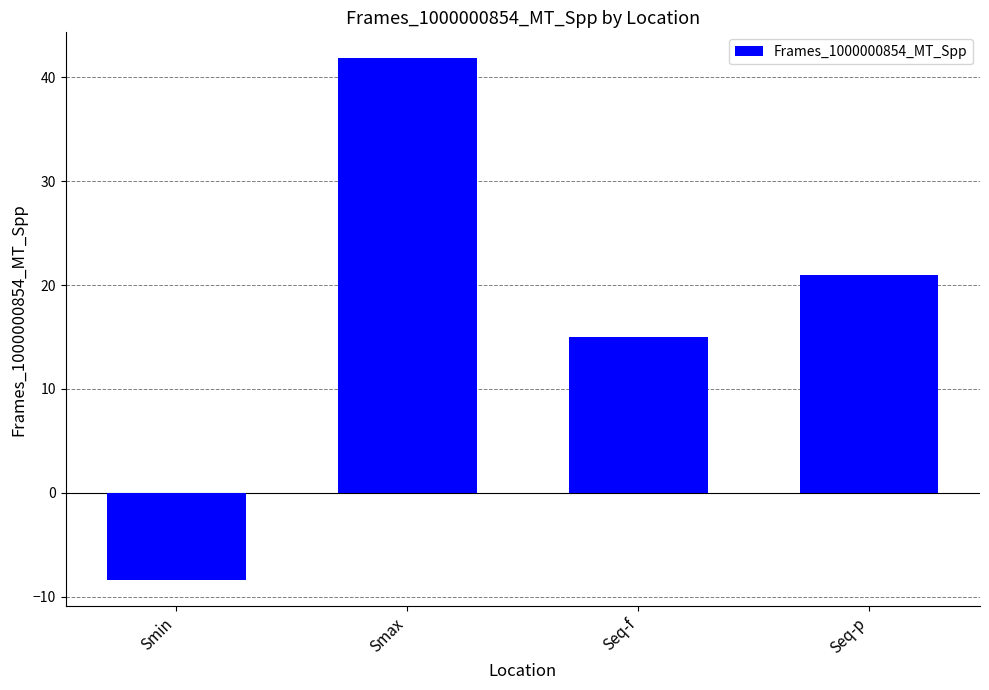

Rank the categories by value from lowest to highest.

Smin, Seq-f, Seq-p, Smax